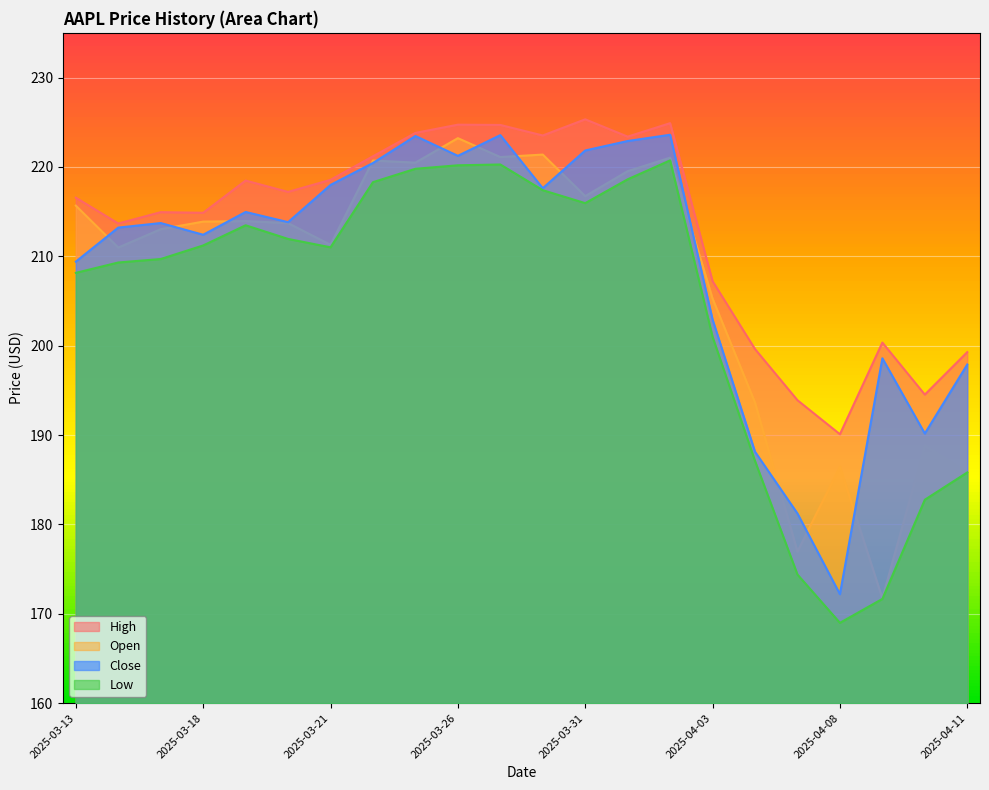

True or false: Low has more than 2 points higher than both neighbors.

True